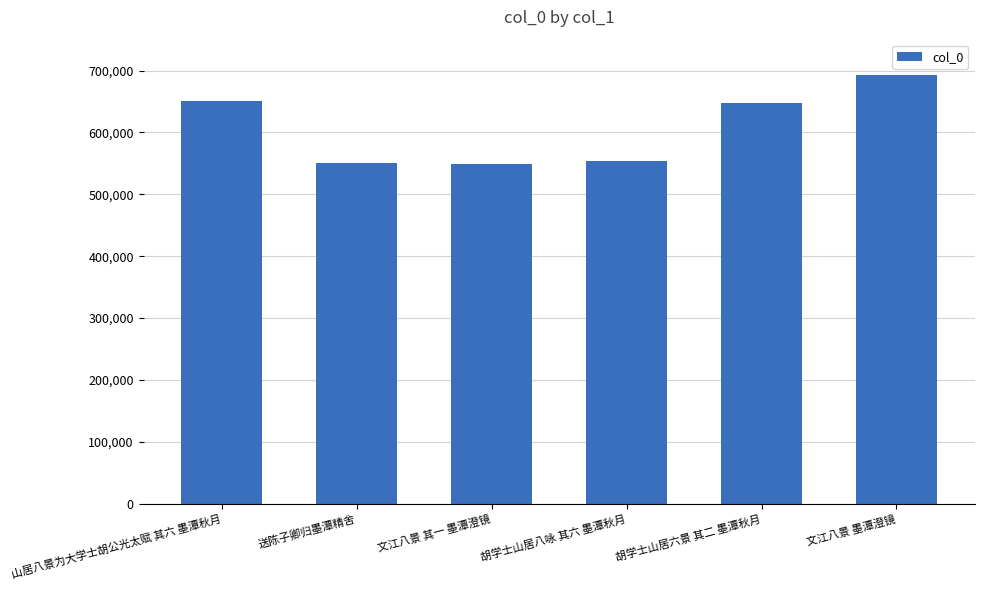

What is the value of the 4th bar from the left?

554223